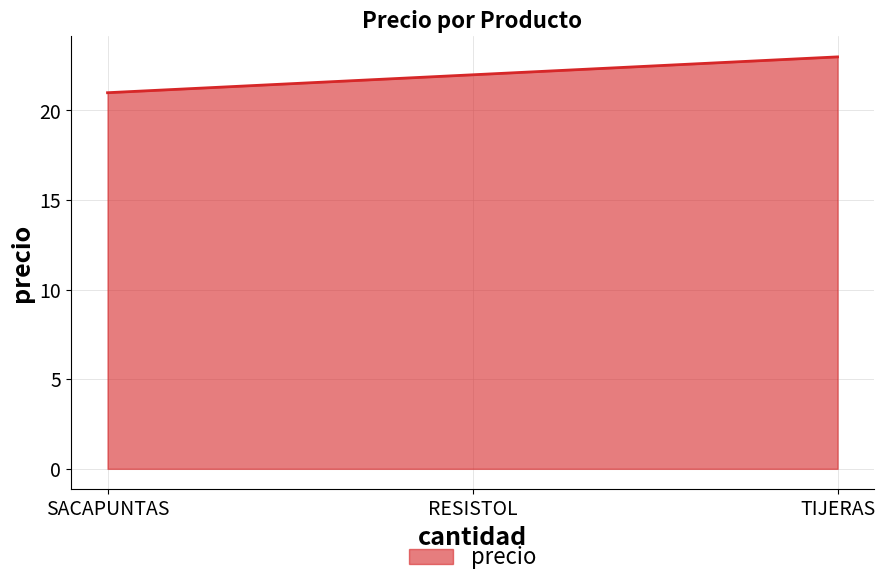

List the labels in order of value, smallest first.

SACAPUNTAS, RESISTOL, TIJERAS